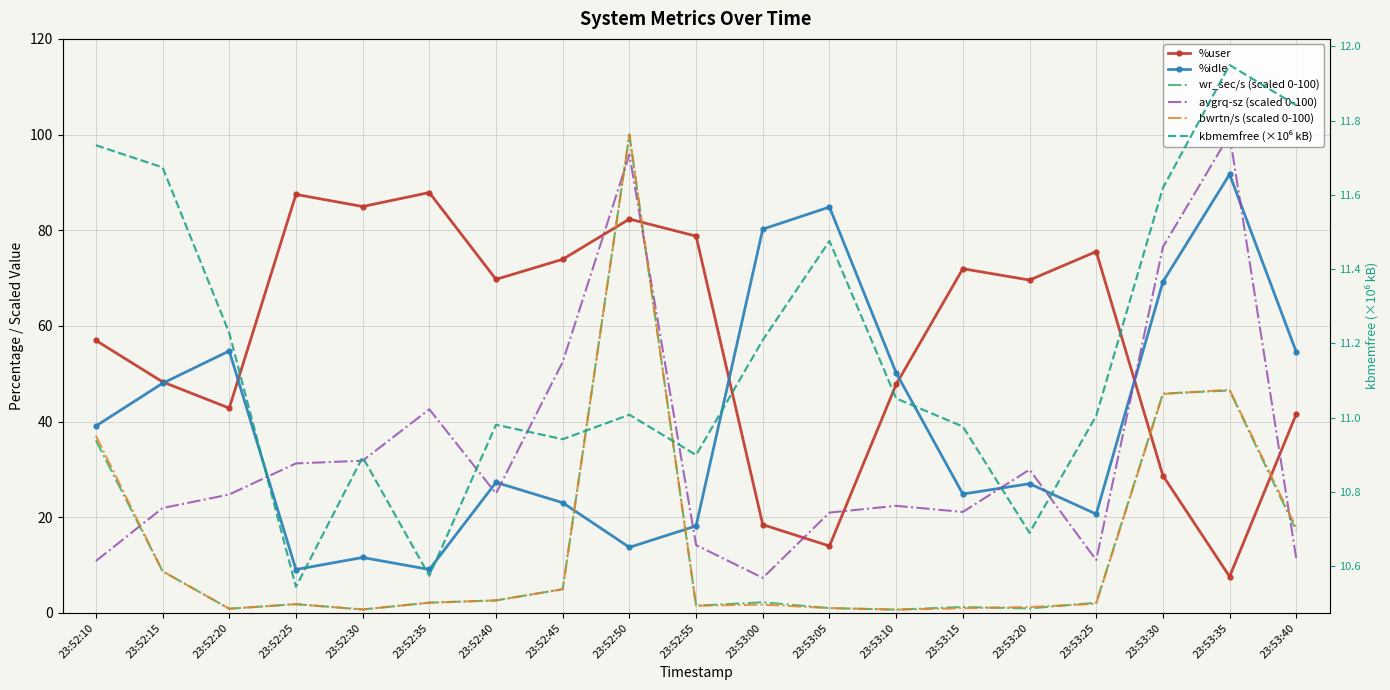

How many lines are shown in the chart?

6